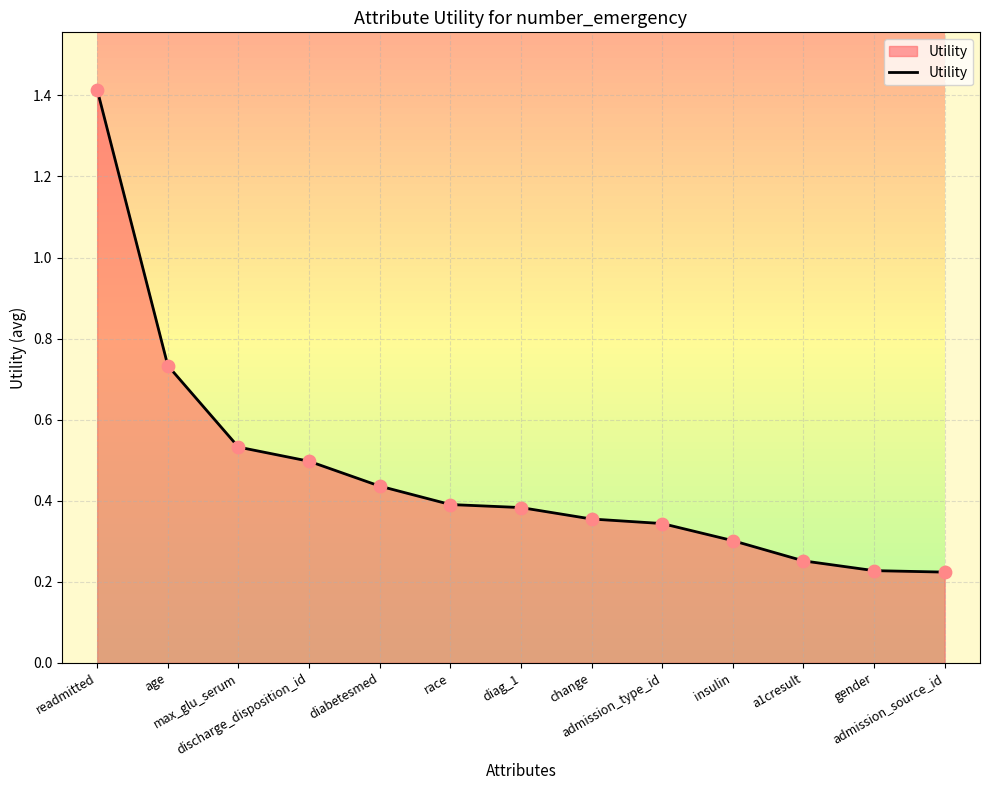

Which has a higher value, max_glu_serum or gender?

max_glu_serum